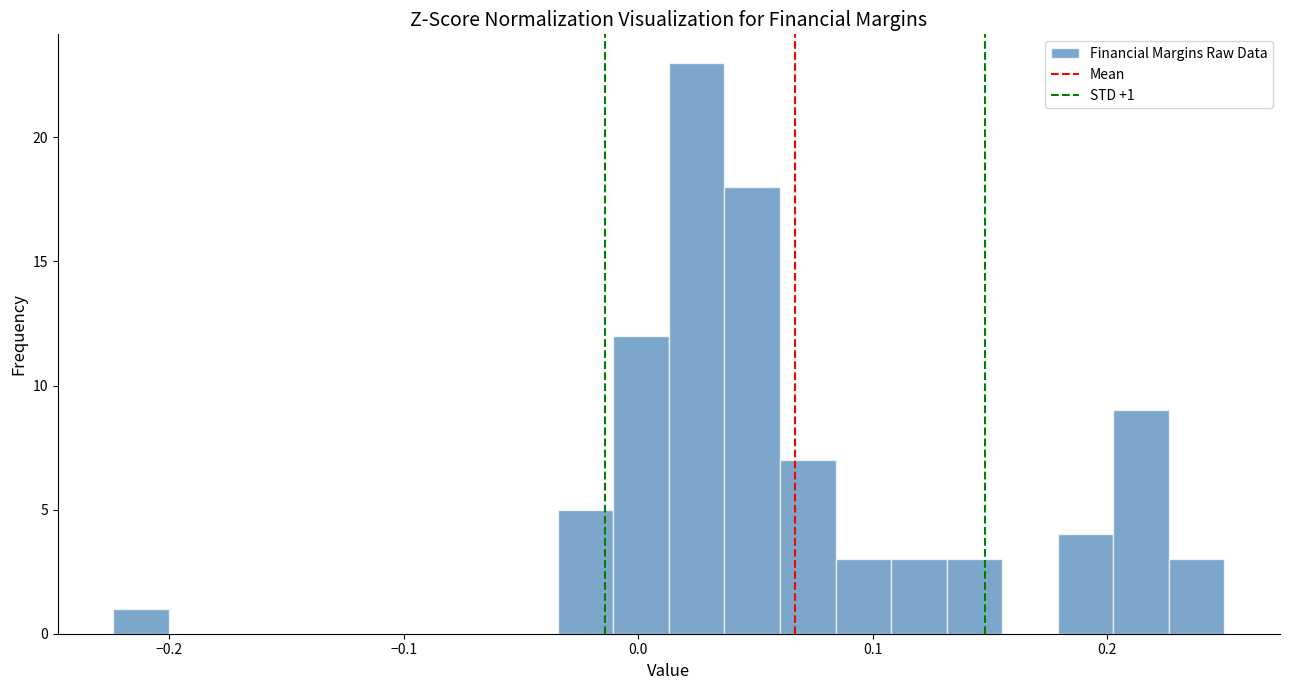

Around what value on the x-axis is the tallest bar? Give the approximate position of its centre, as read against the axis.

0.02